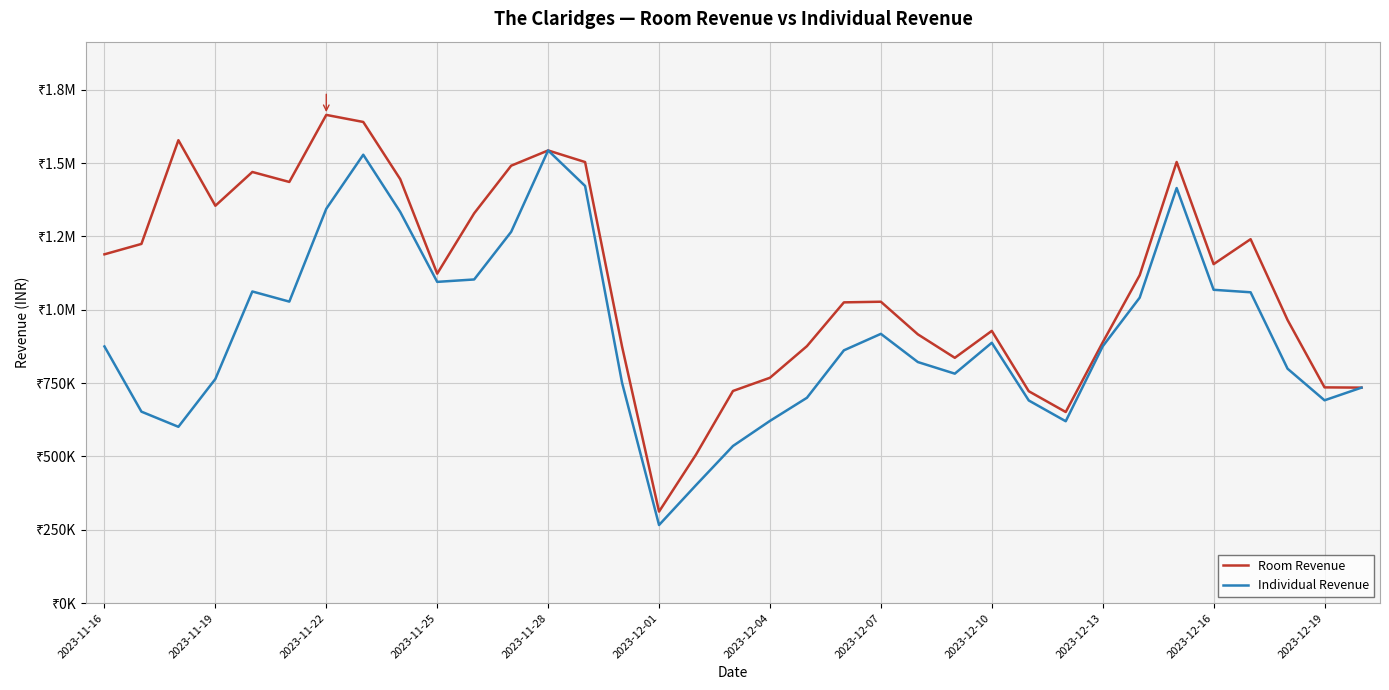

Which series has the largest range (max minus min)?

Room Revenue